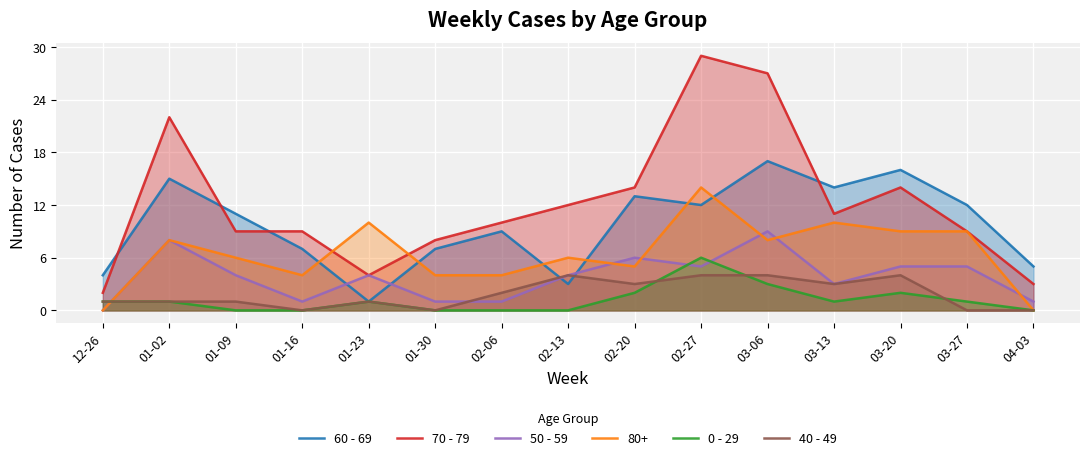

Between which two adjacent categories do 40 - 49 and 50 - 59 first intersect?

12-26 and 01-02